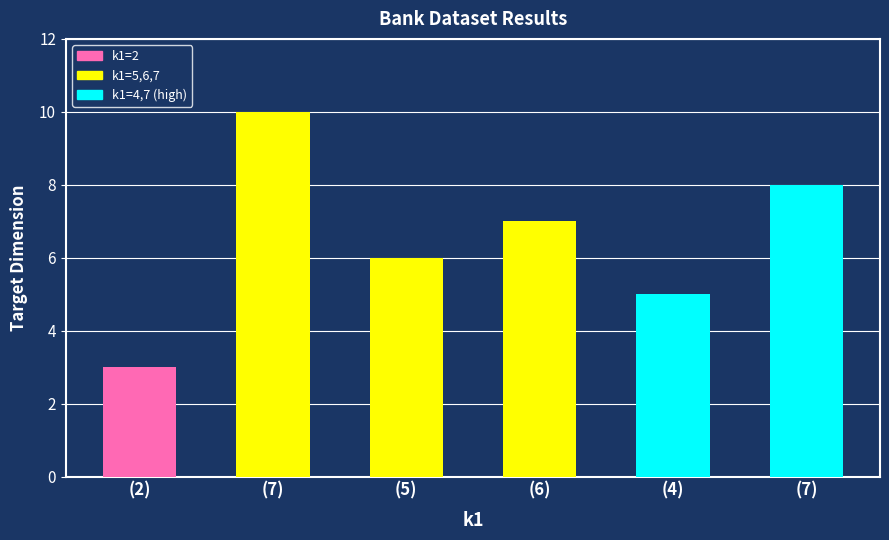

True or false: the data shows 5 at (4).

True